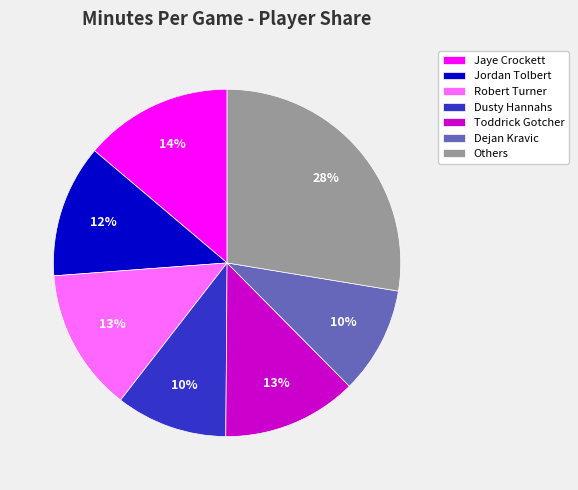

Is the sum of Jordan Tolbert and Dejan Kravic greater than half?

No